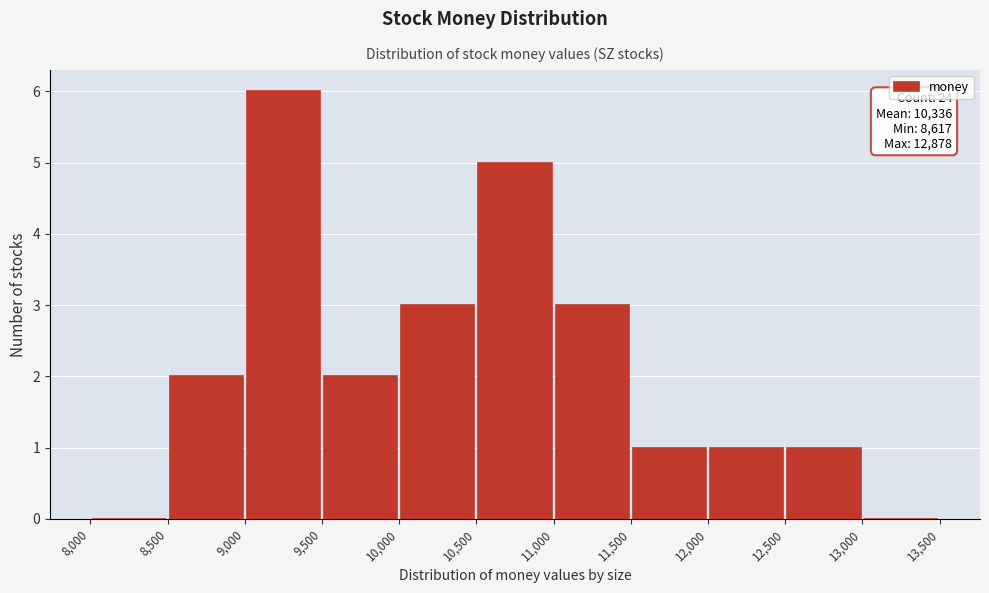

Which range on the x-axis has the tallest bar?

9,000 to 9,500